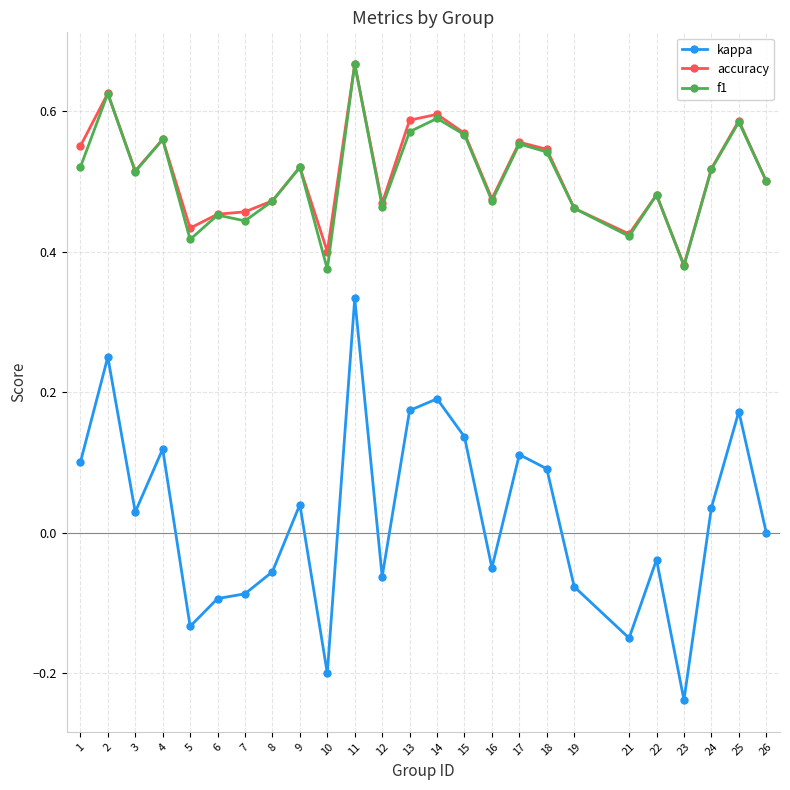

True or false: kappa and f1 cross at least once.

False